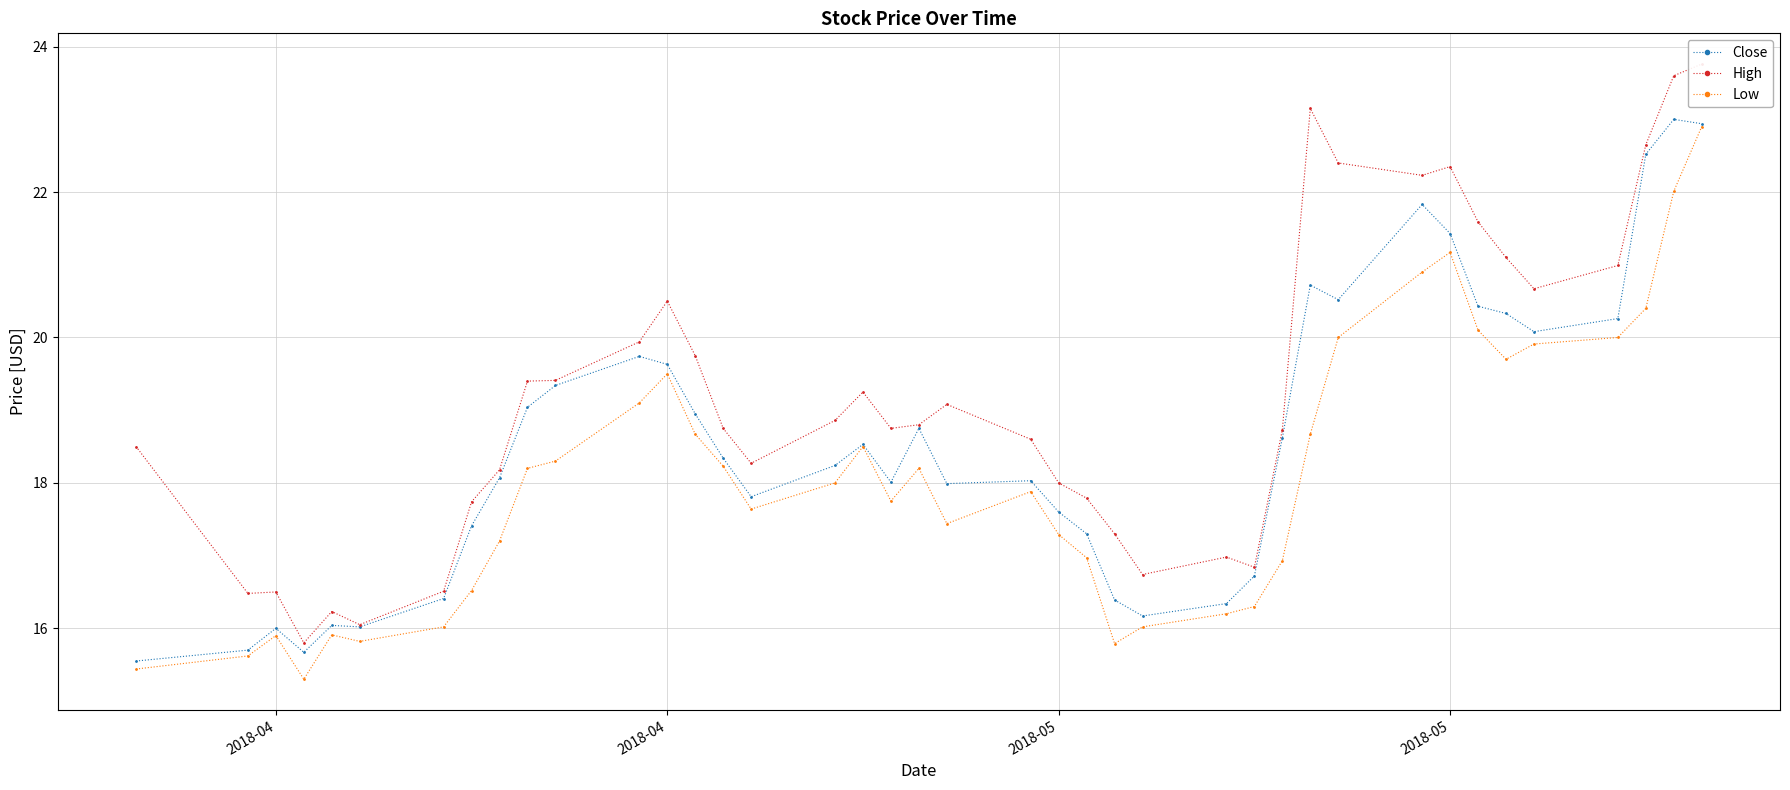

At how many categories does at least one series exceed 19?

18